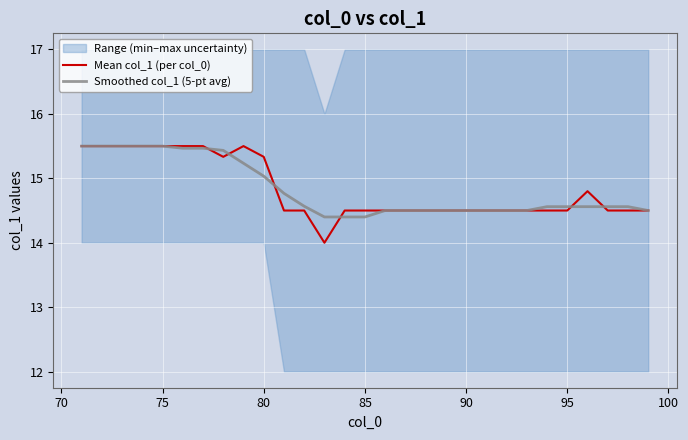

How many lines are shown in the chart?

2